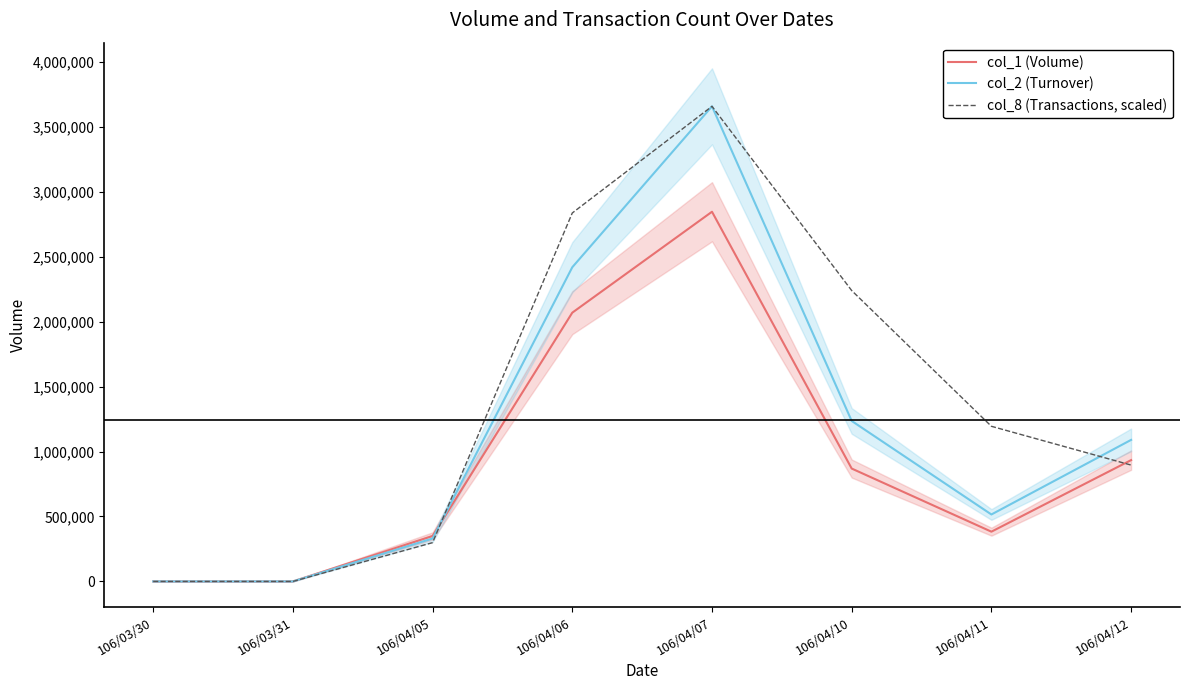

What is the label of the 5th point from the left?

106/04/07